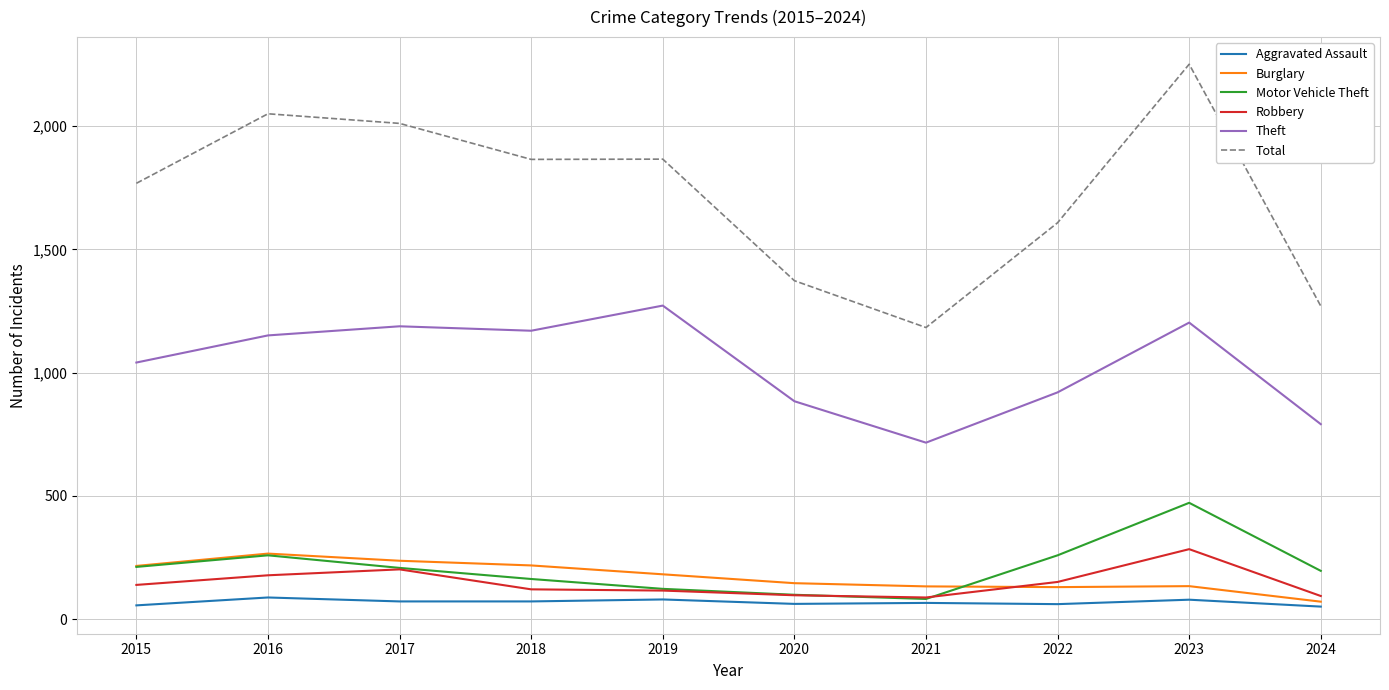

At which category is the sum across all series the highest?

2023